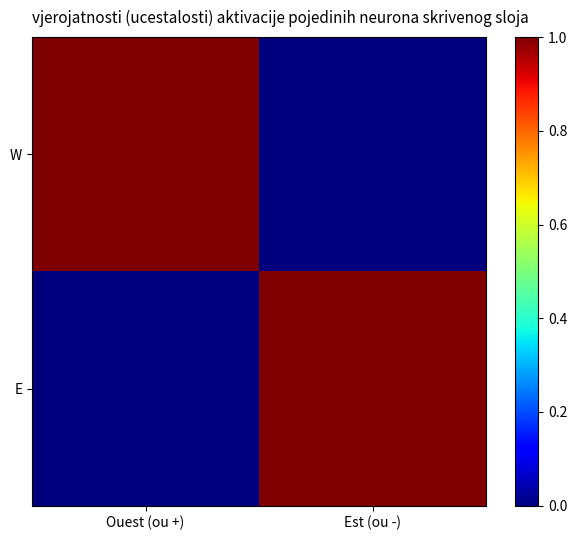

Between Ouest (ou +) and Est (ou -), which series saw the biggest shift?

W